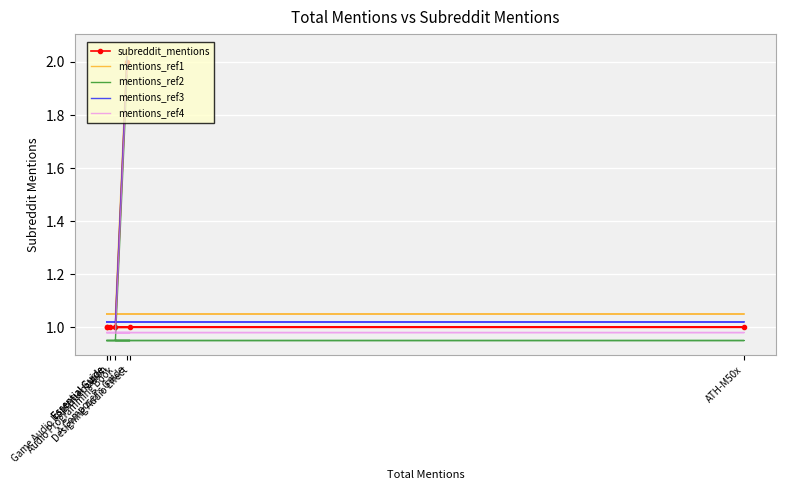

Which series has the largest total across all categories?

mentions_ref1